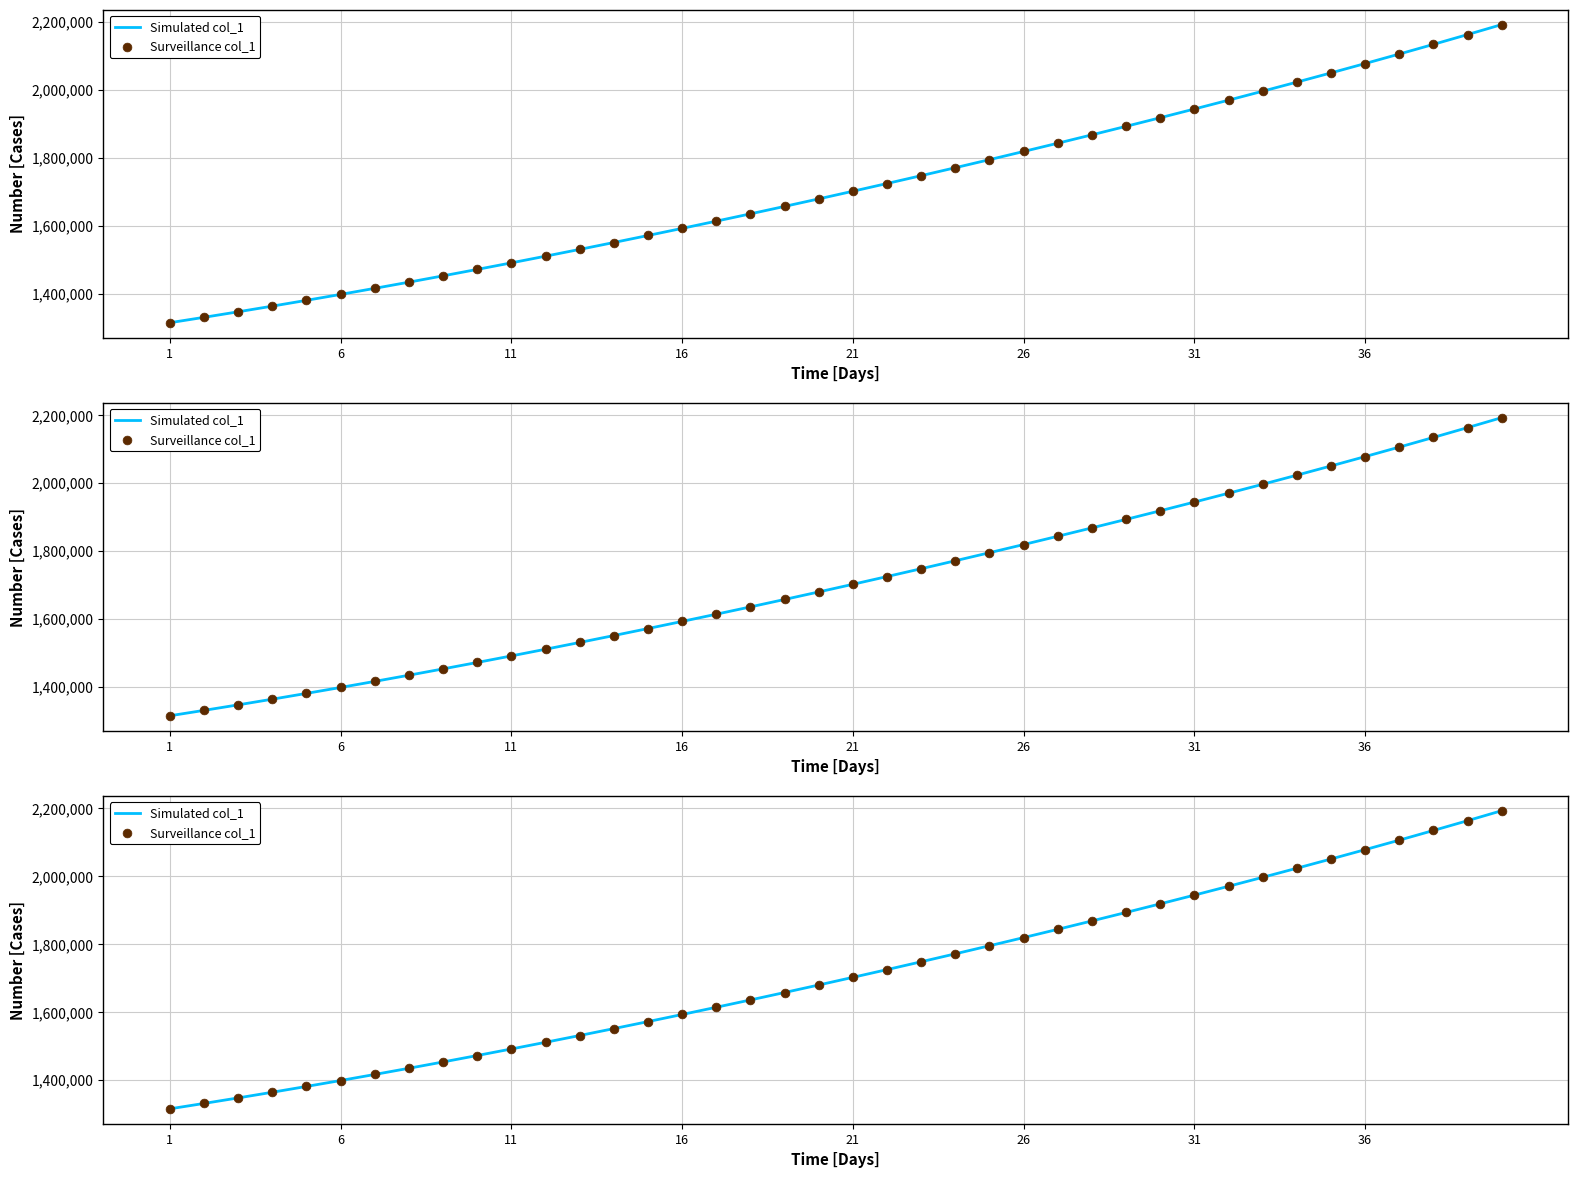

Which series has the widest spread of Y values?

Simulated col_1